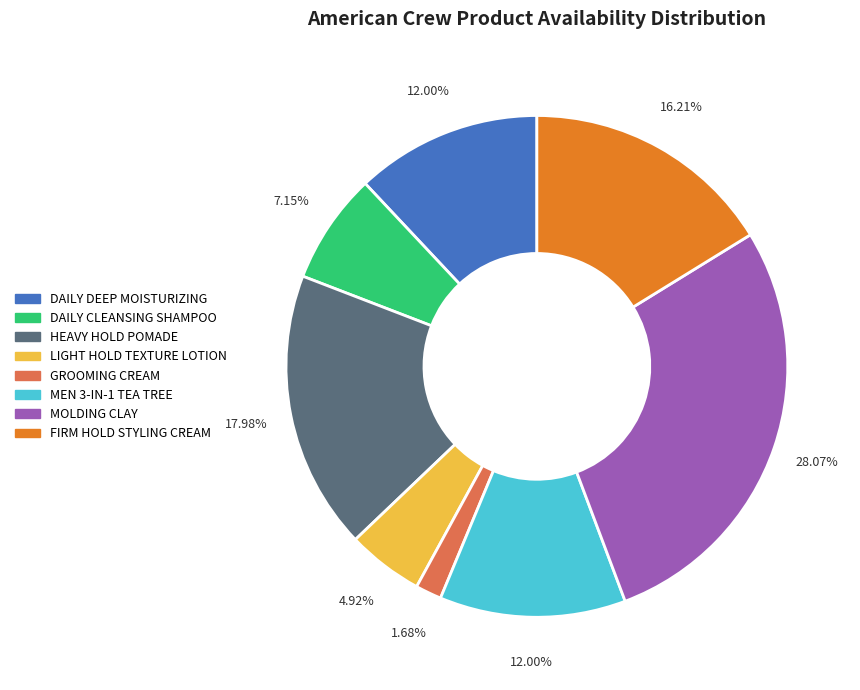

How many segments does this pie chart have?

8